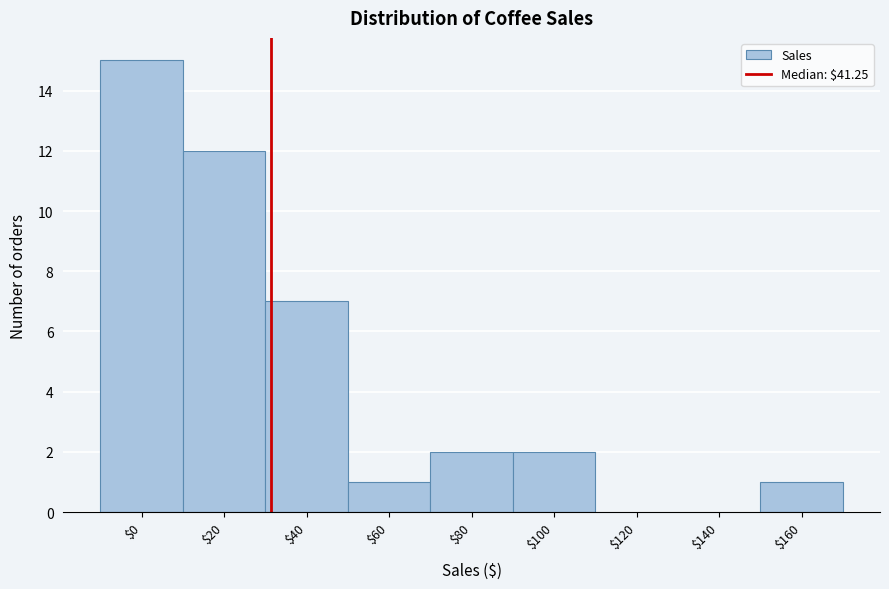

The chart shows a value of -6 at $140. True or false?

False